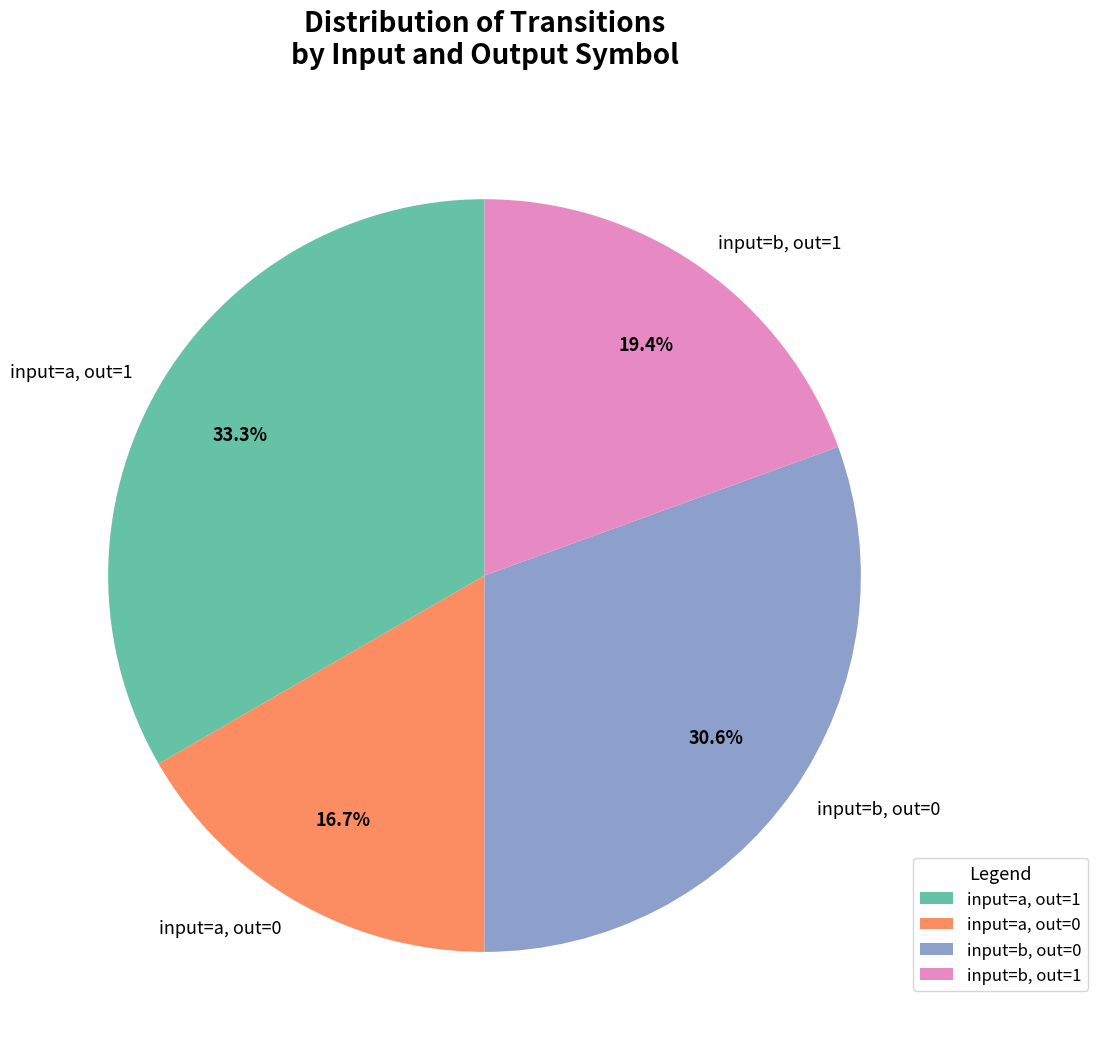

How many segments does this pie chart have?

4